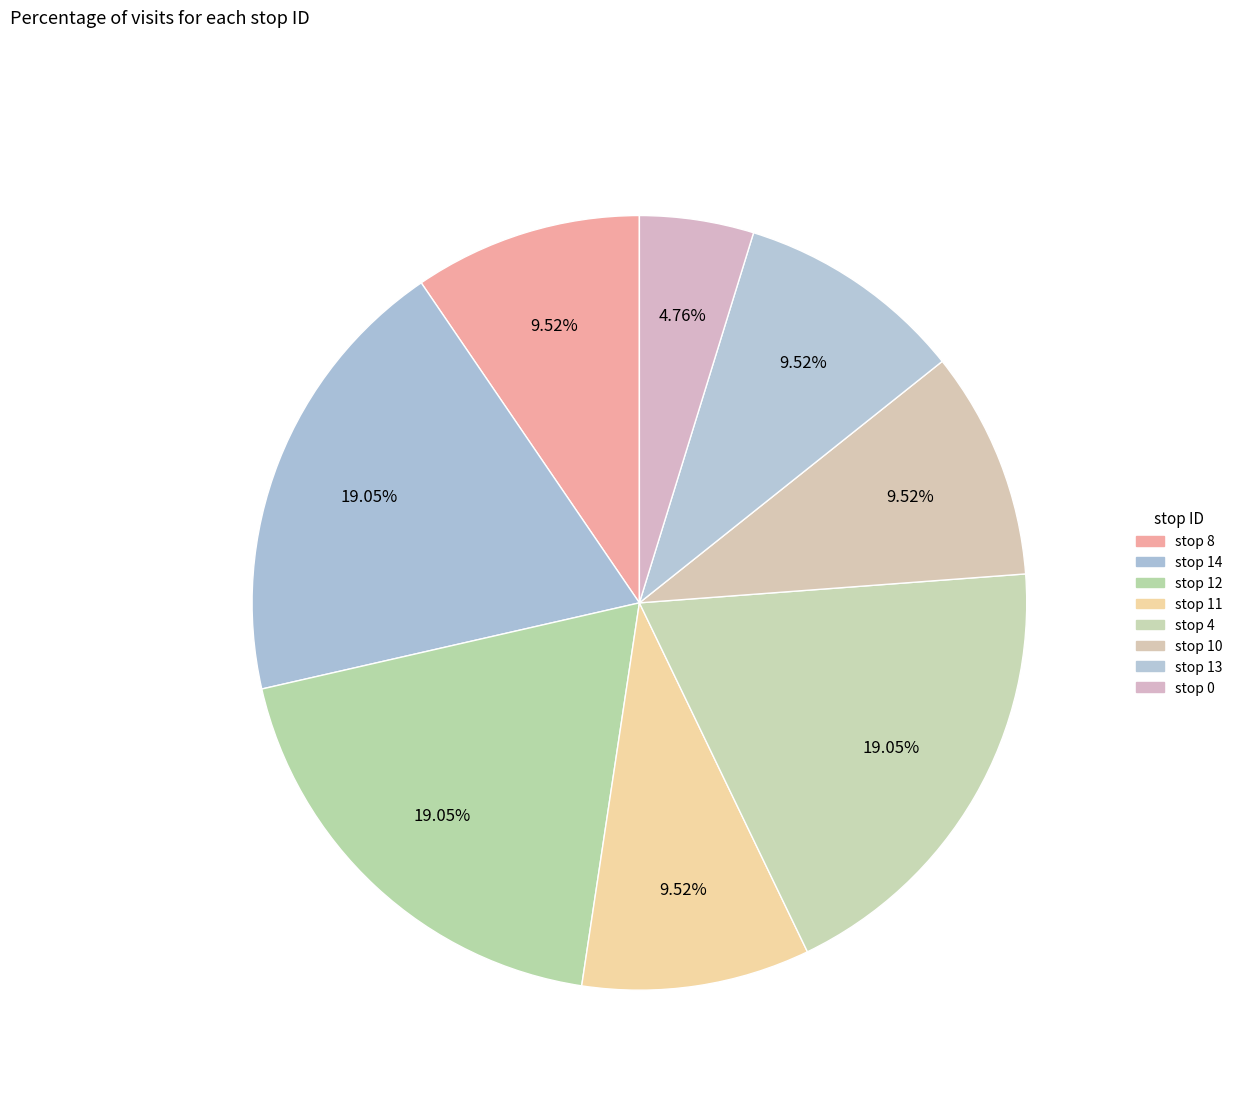

What portion of the pie excludes stop 0?

95.2%